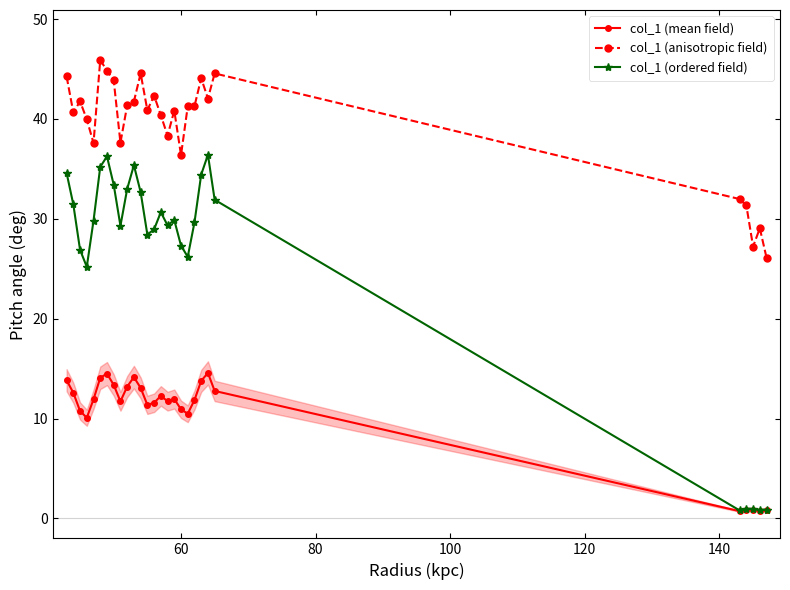

True or false: col_1 (anisotropic field) and col_1 (ordered field) cross at least once.

False